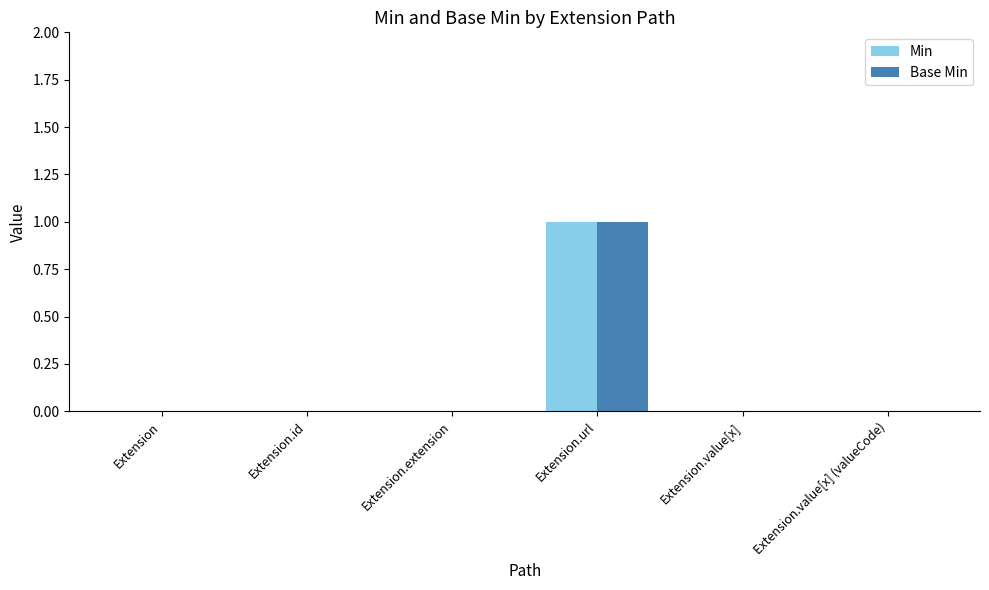

Count the Min values in the range 0 to 1.

6